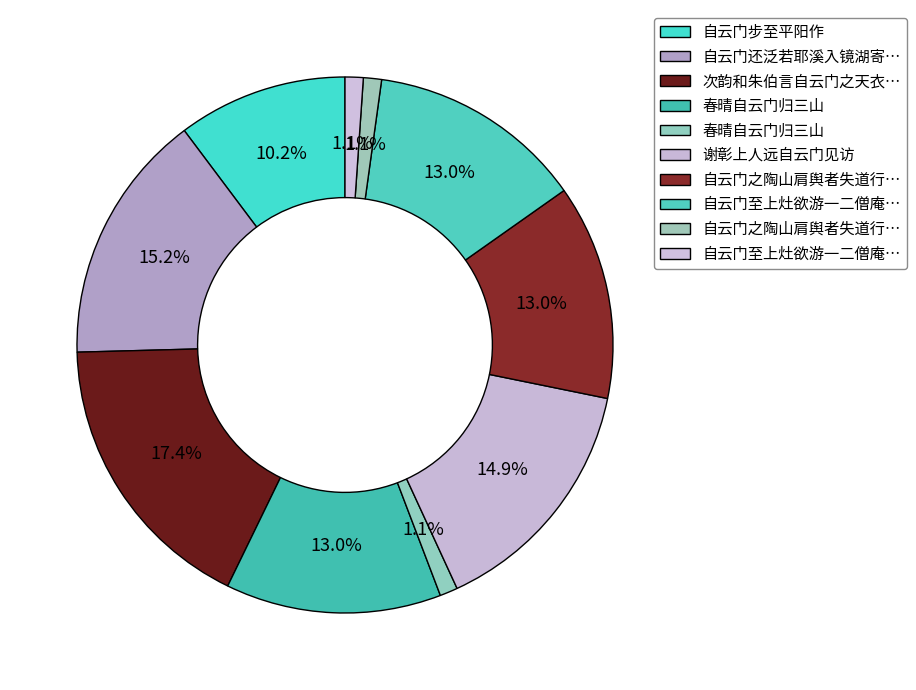

How many segments does this pie chart have?

10